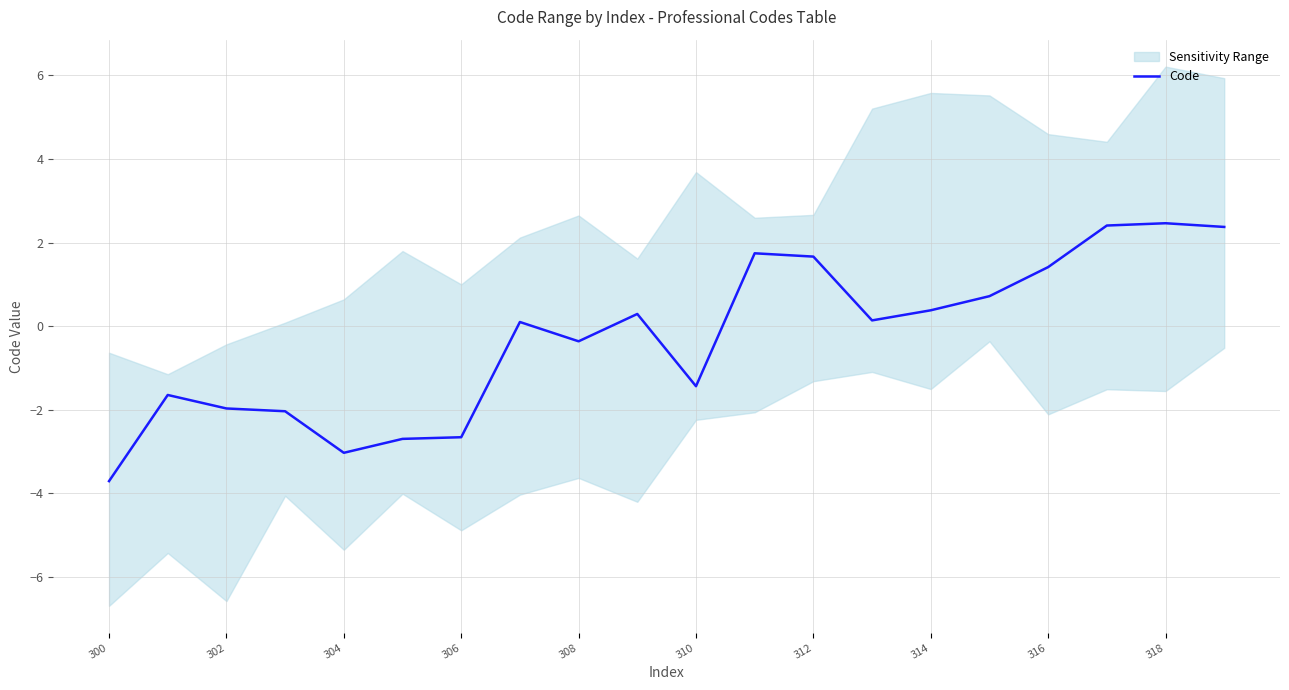

True or false: there are more than 2 points higher than both neighbors.

True